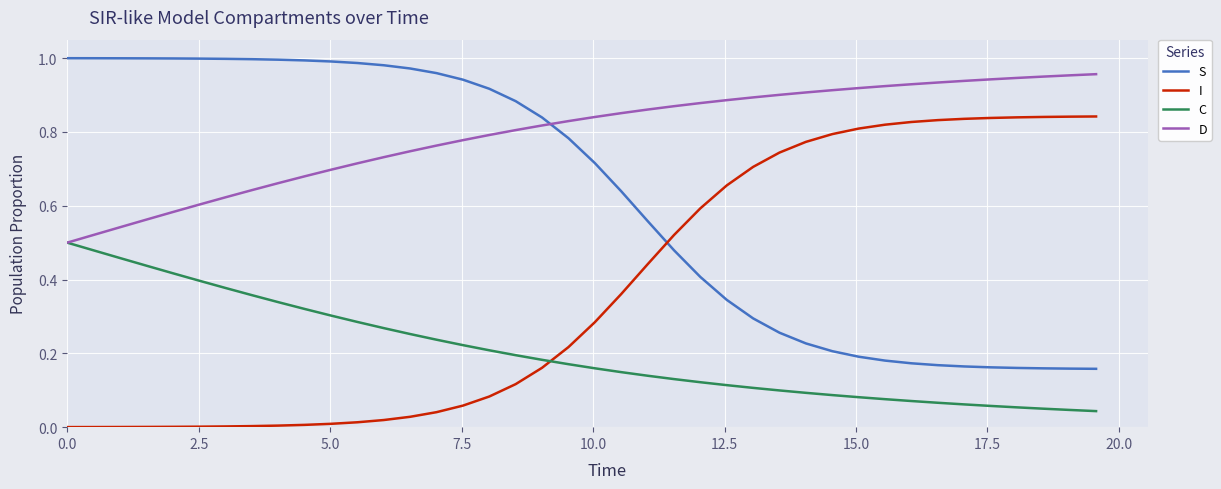

True or false: S and C intersect in this chart.

False